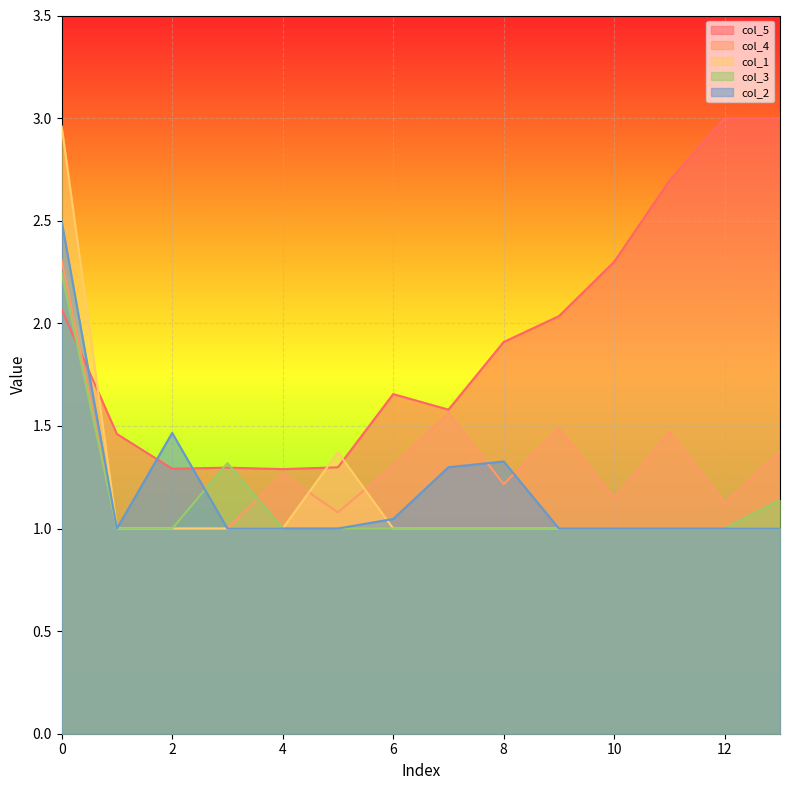

How many series are shown in this chart?

5